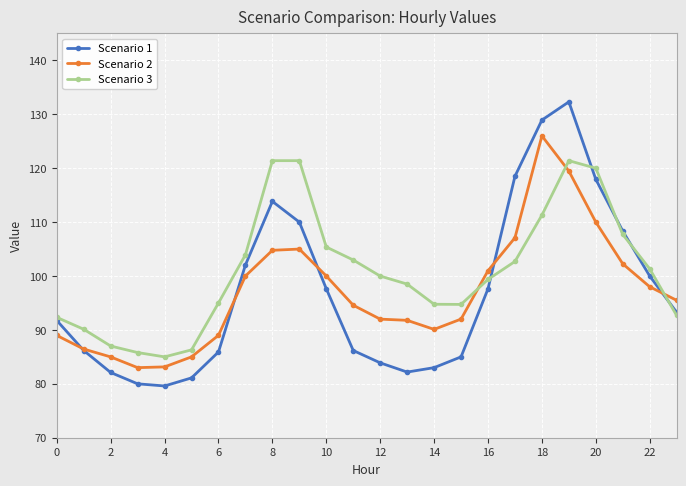

What is the lowest value of the Scenario 1 series?

79.6